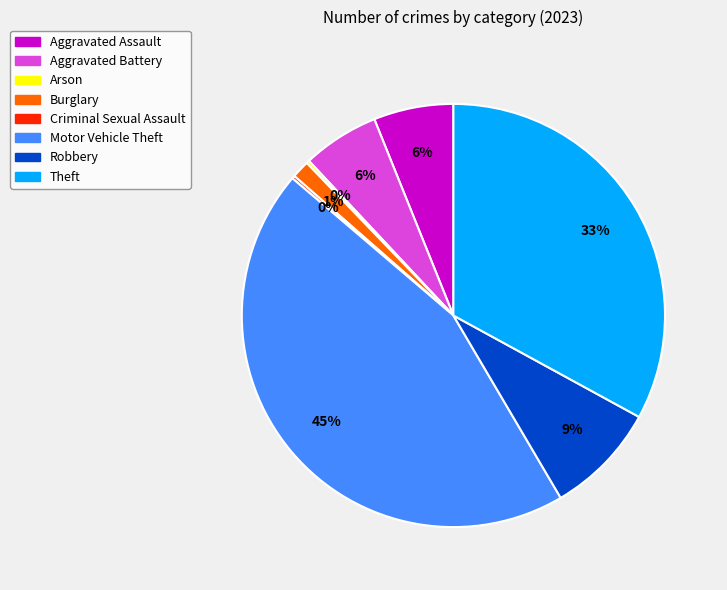

To the nearest percent, what is the average slice percentage?

12%